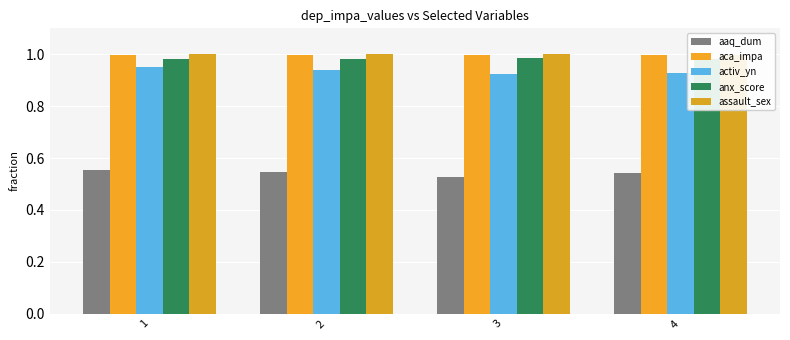

How many groups of bars are there?

4